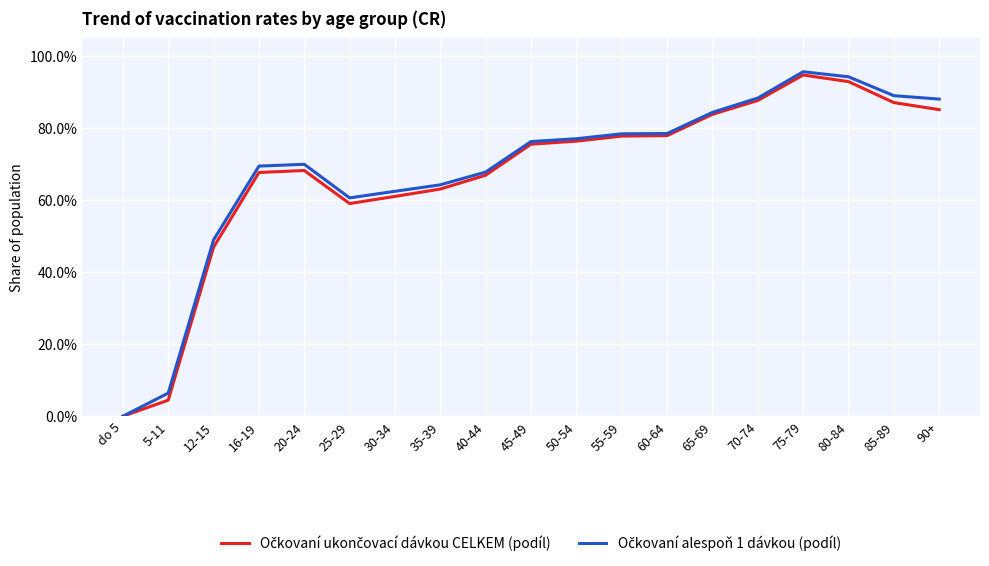

Rank the series by their average value, from lowest to highest.

Očkovaní ukončovací dávkou CELKEM (podíl), Očkovaní alespoň 1 dávkou (podíl)